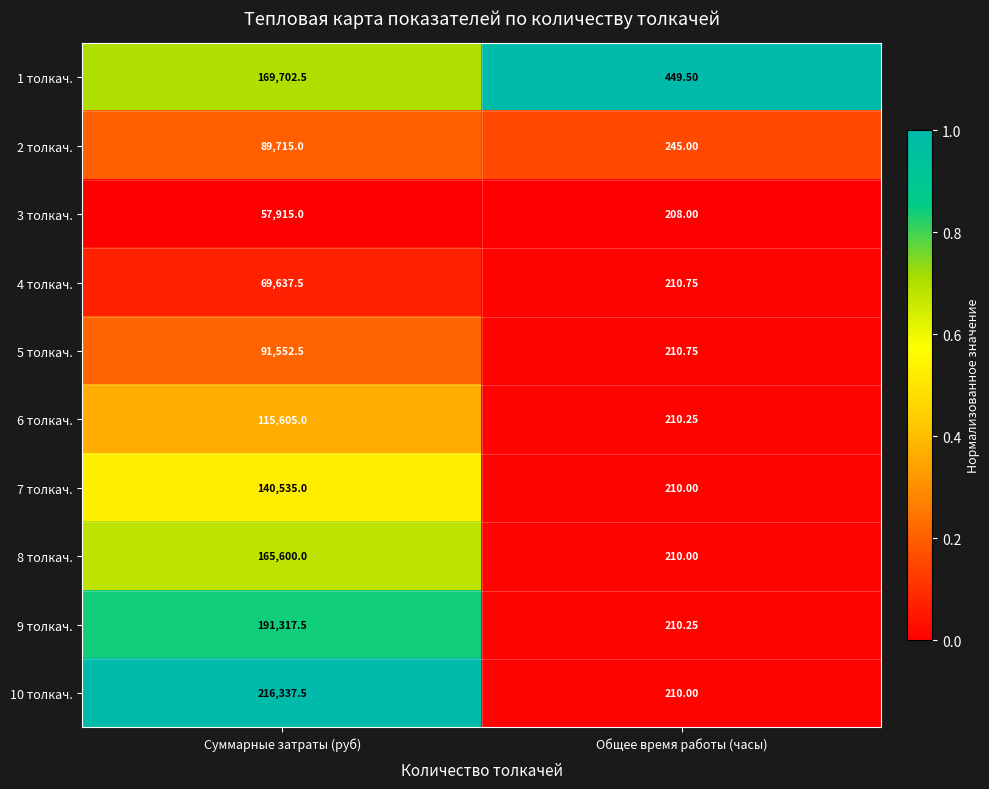

Where does the 1 толкач. series first go above 169702?

Суммарные затраты (руб)